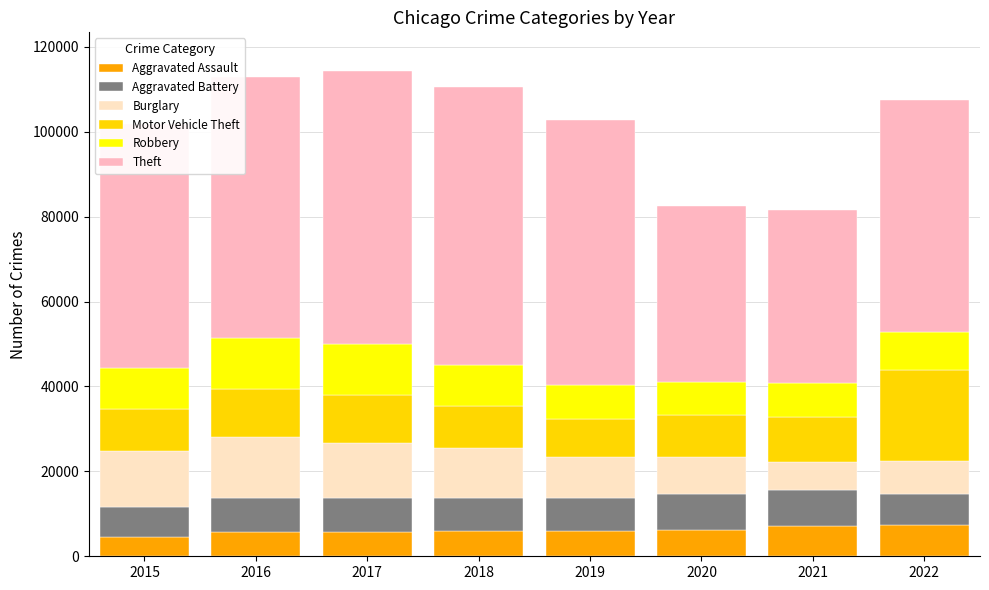

What is the total value across all series at 2015?

101738